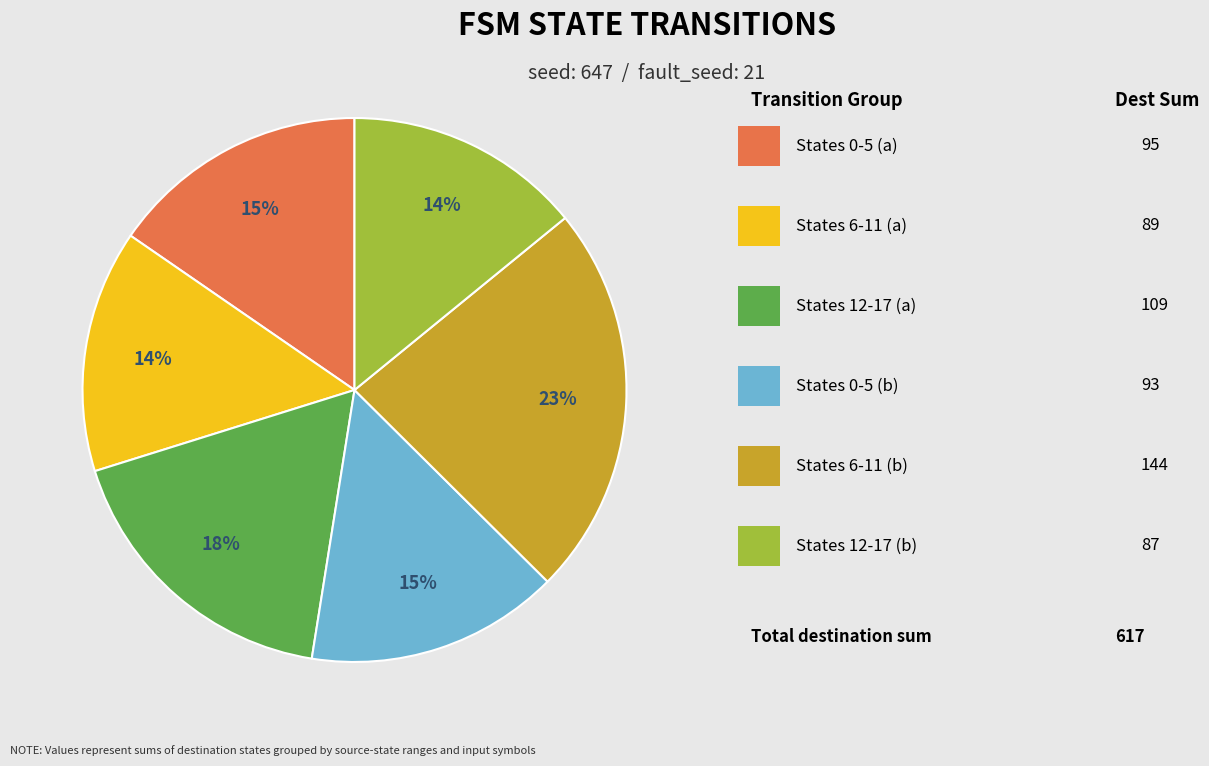

To the nearest percent, what is the difference between the largest and smallest slice percentages?

9%